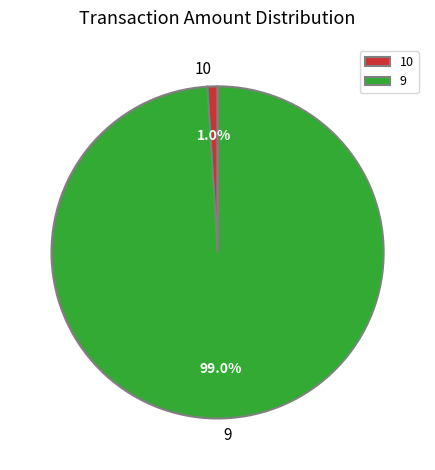

How many slices are in this pie chart?

2